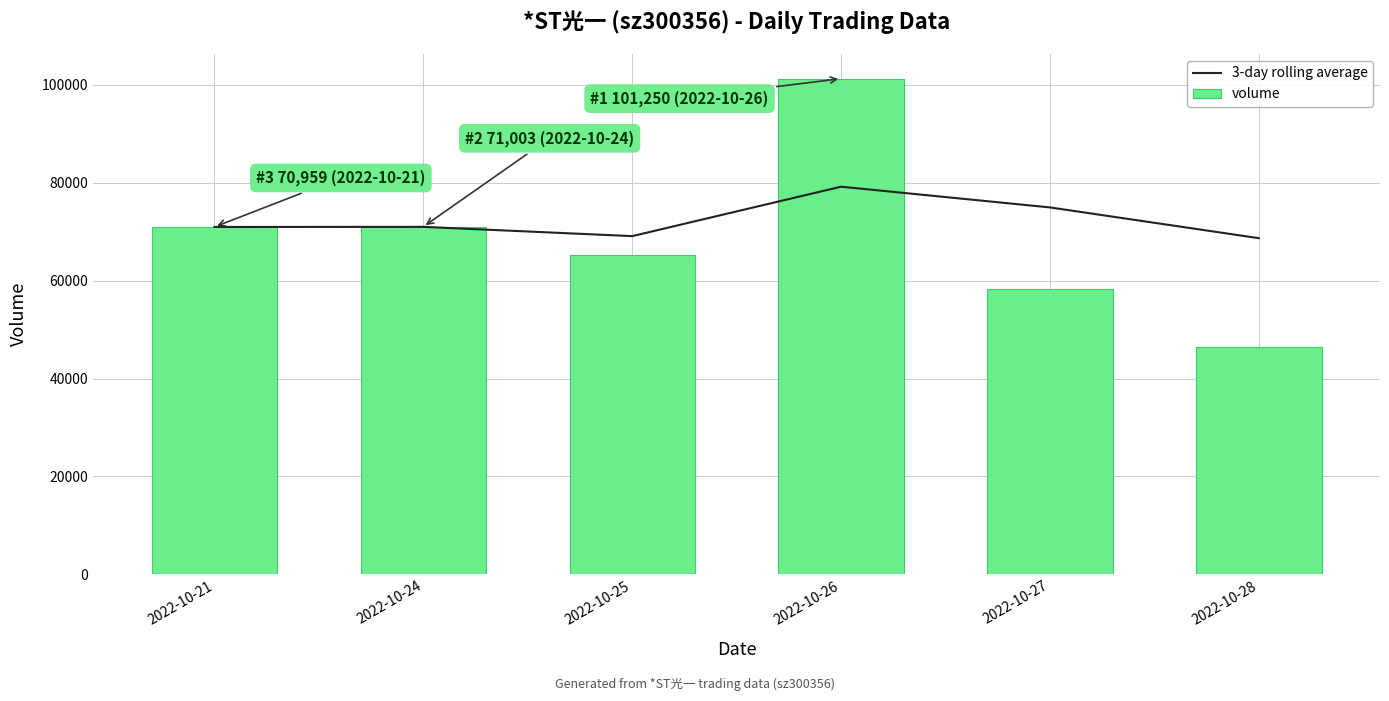

List the series in order of their peak value, lowest first.

3-day rolling average, volume